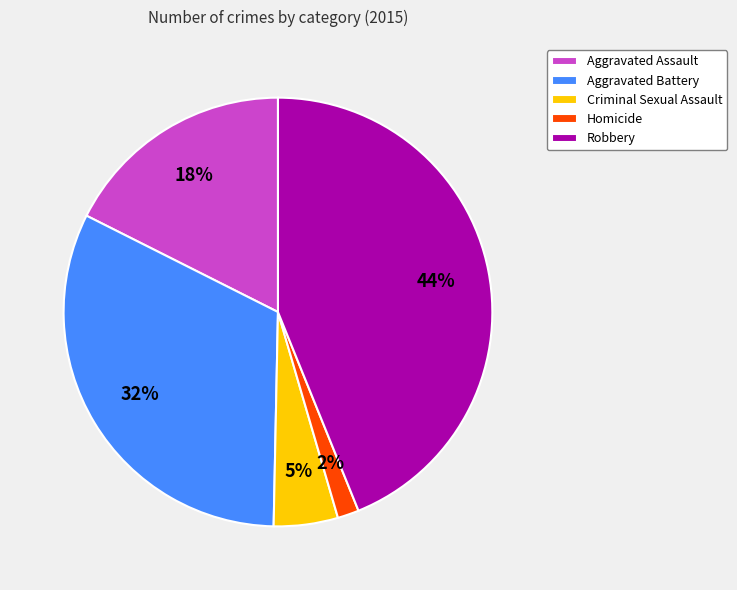

Do Criminal Sexual Assault and Robbery together represent more than half of the pie?

No